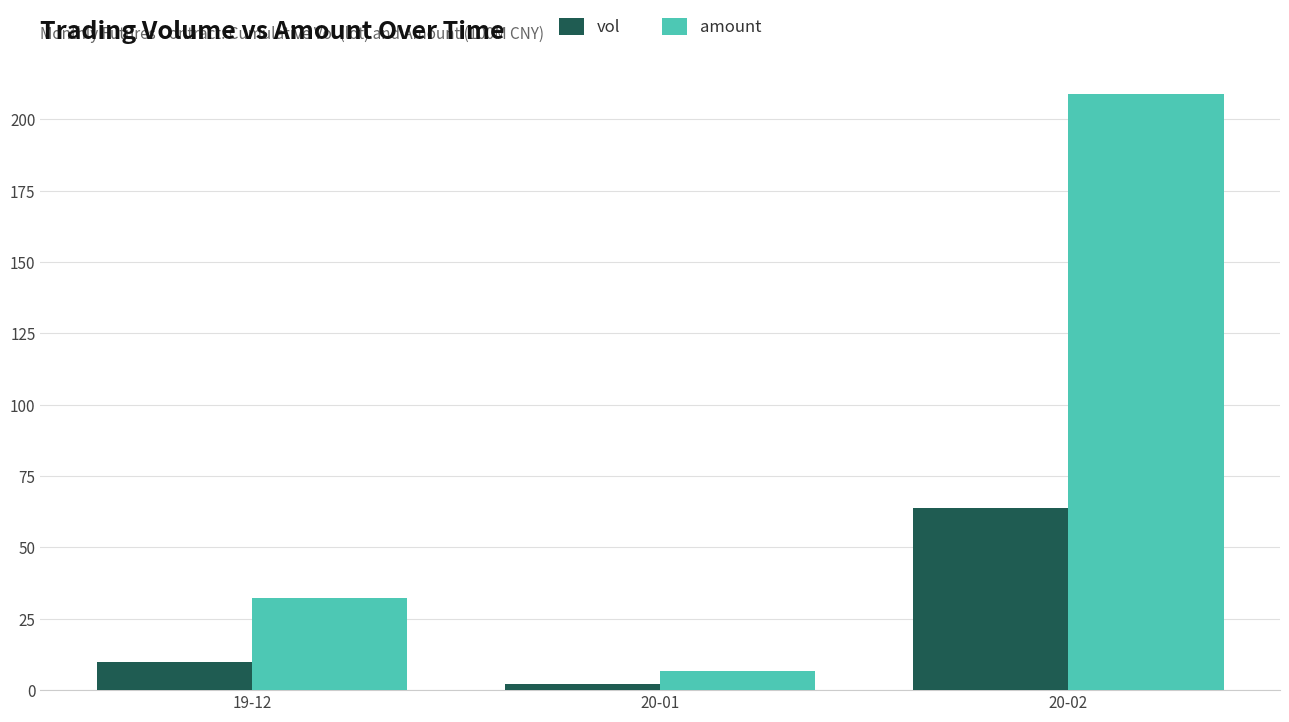

What is the label of the 2nd bar from the right?

20-01